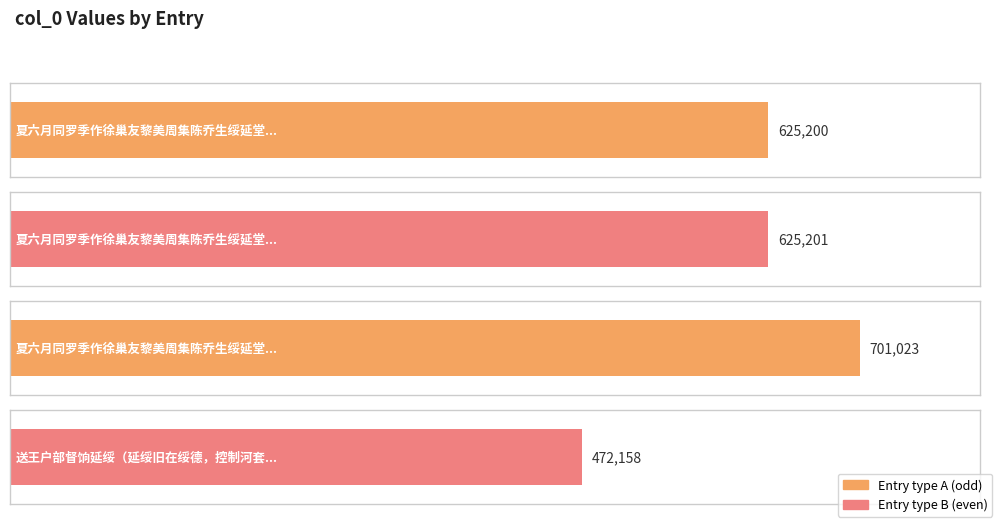

Reading right to left, what are all the values shown in this chart?

472158	701023	625201	625200